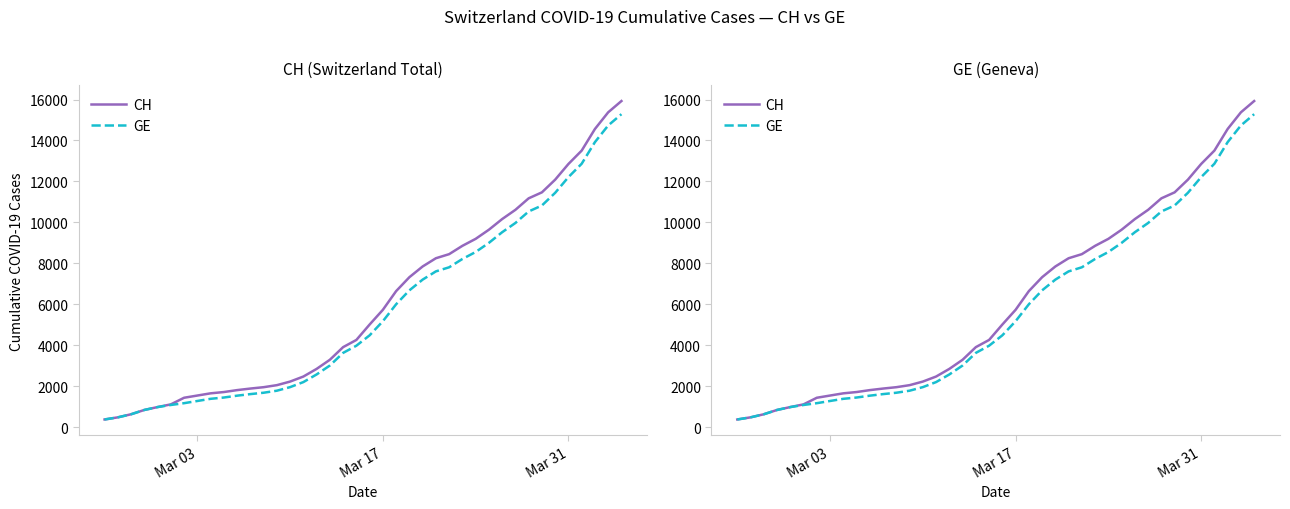

Does the chart have visible grid lines?

No